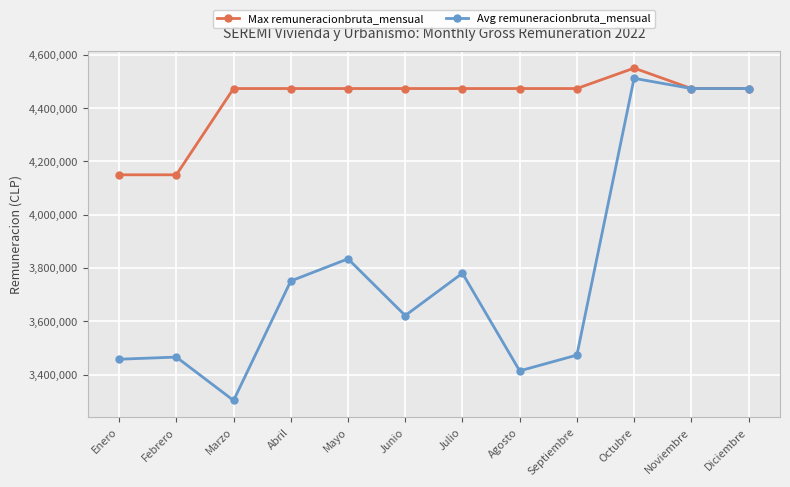

What is the maximum value shown in the chart?

4550002.0